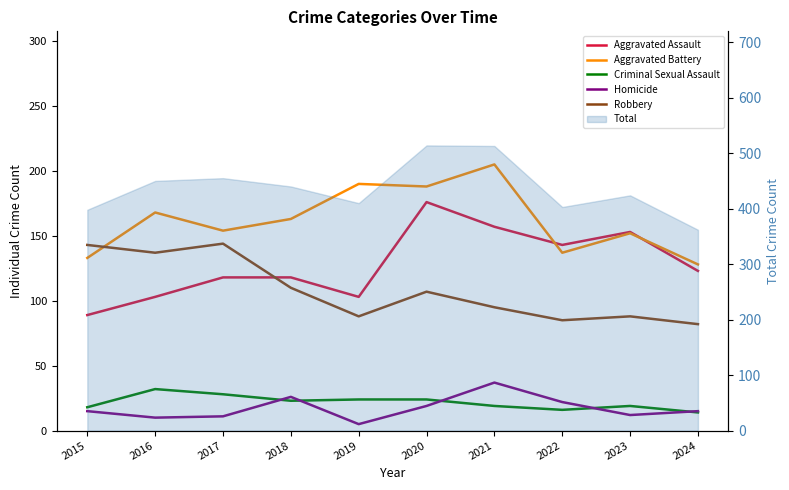

How many values in the Aggravated Assault series exceed 123?

4